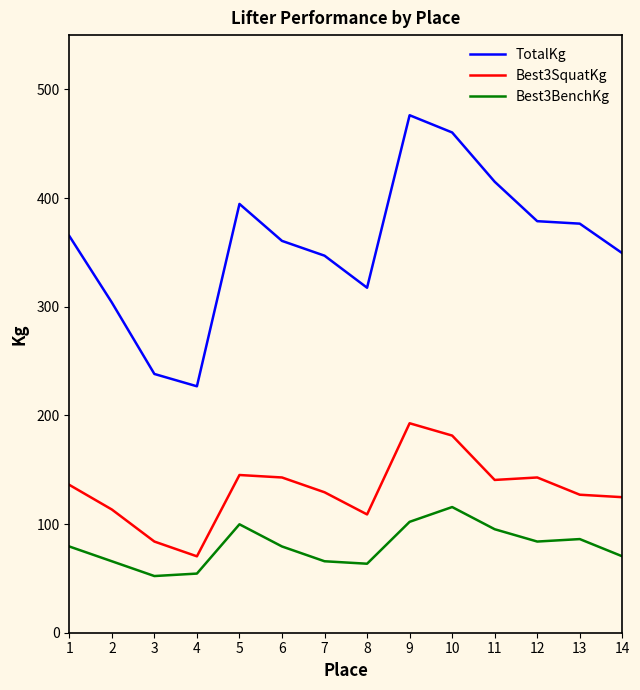

What is the average value of the TotalKg series?

357.9